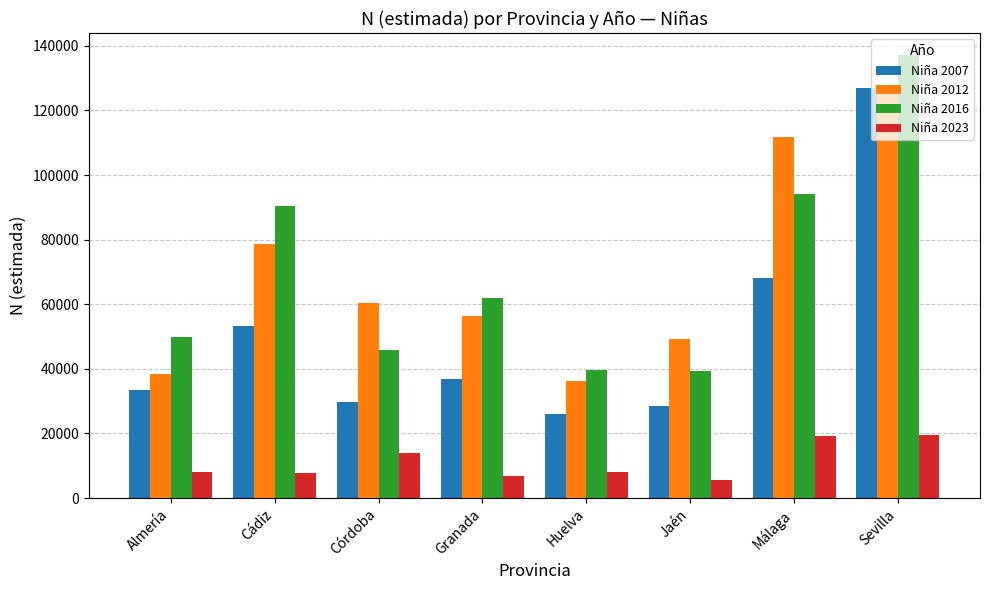

Are the bars horizontal?

No